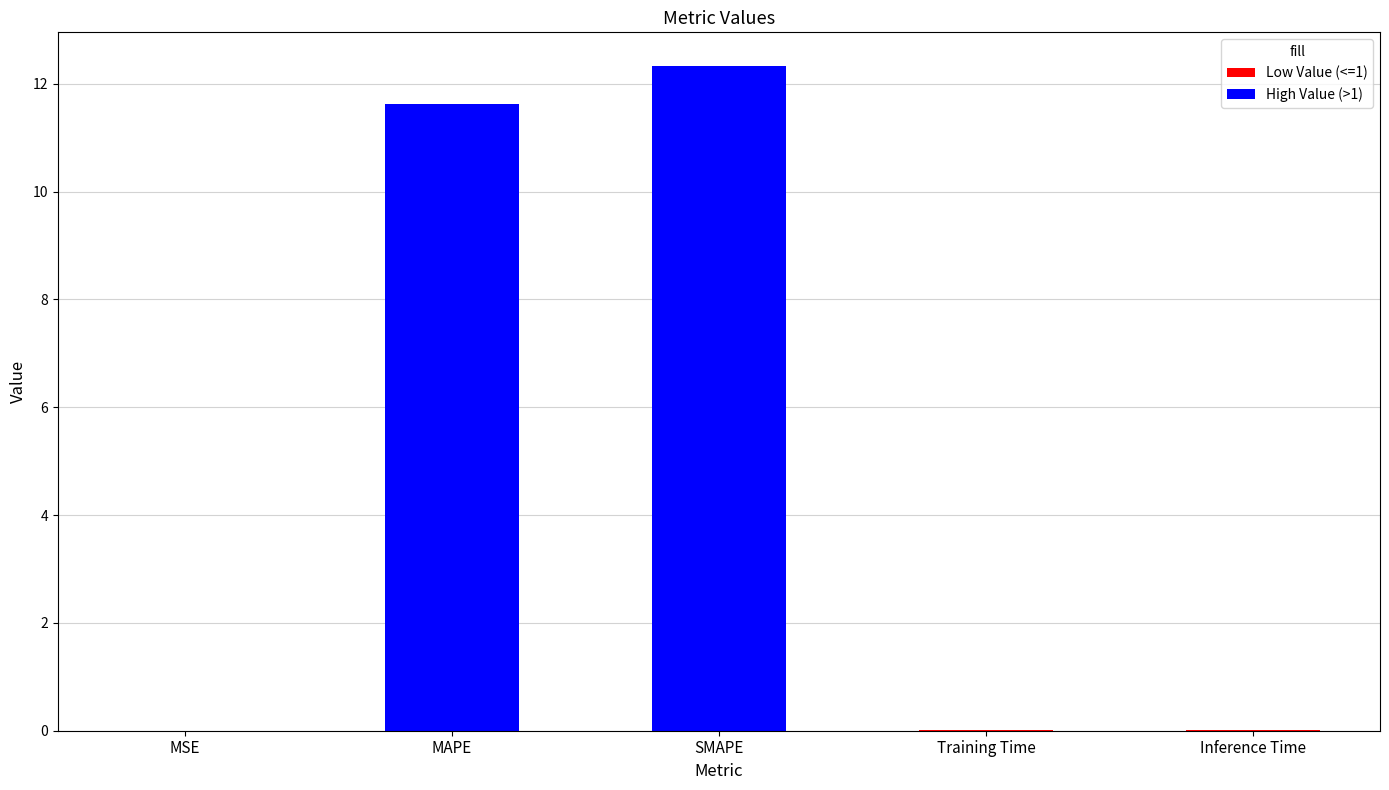

Does the chart contain stacked bars?

No